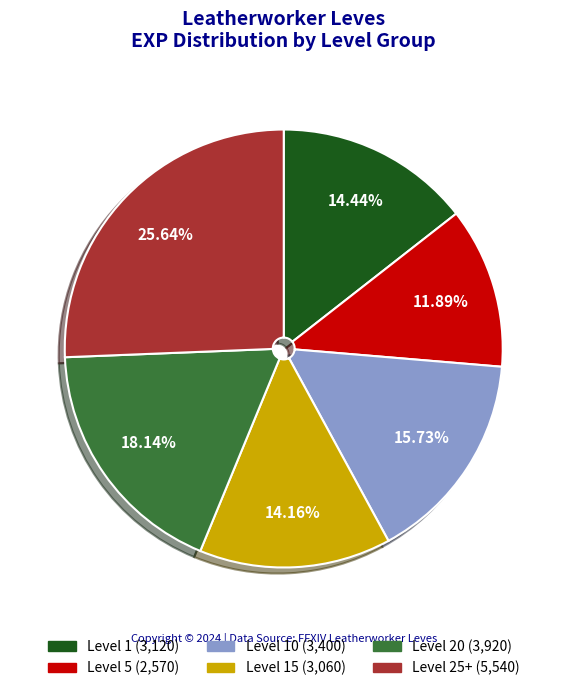

Does any single category account for the majority?

No